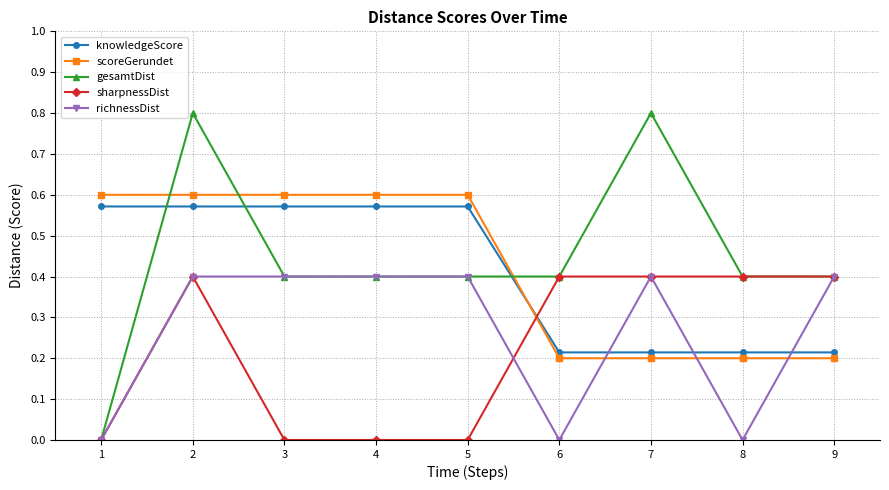

What is the value of the gesamtDist point at the 5th from the left?

0.4